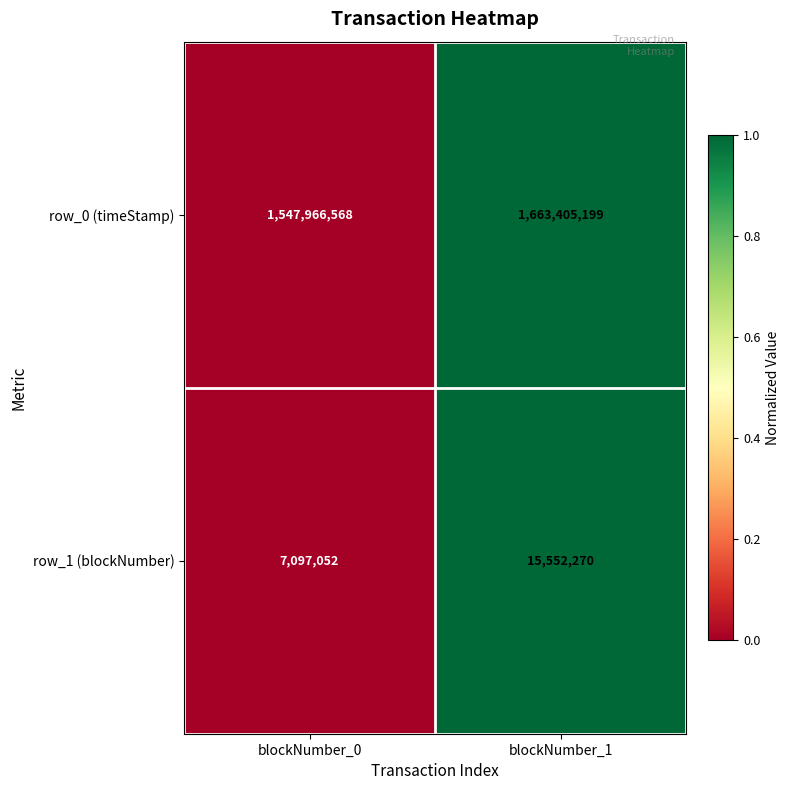

Which series changed the most between blockNumber_0 and blockNumber_1?

row_0 (timeStamp)